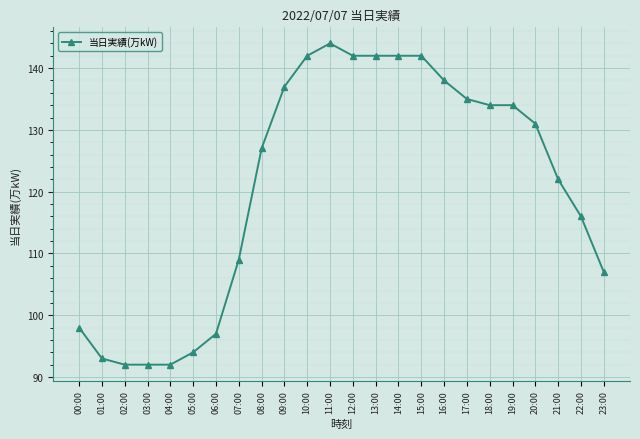

What is the change in value from 02:00 to 14:00?

+50